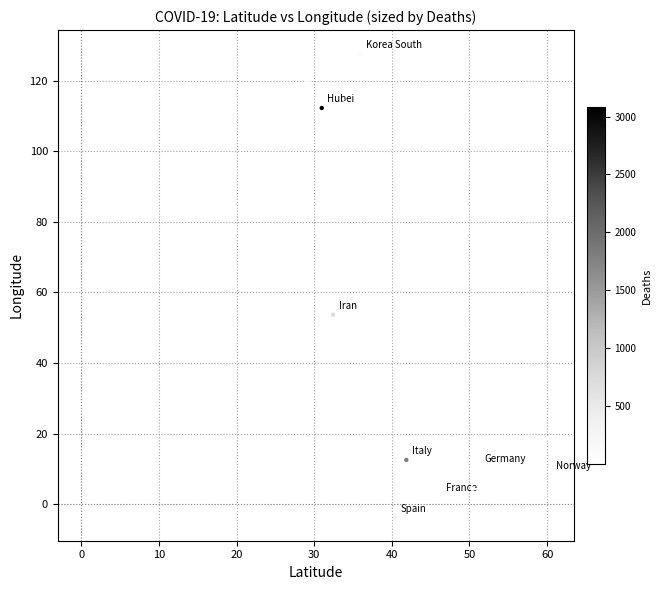

What is the range of X values (max minus min)?

37.1